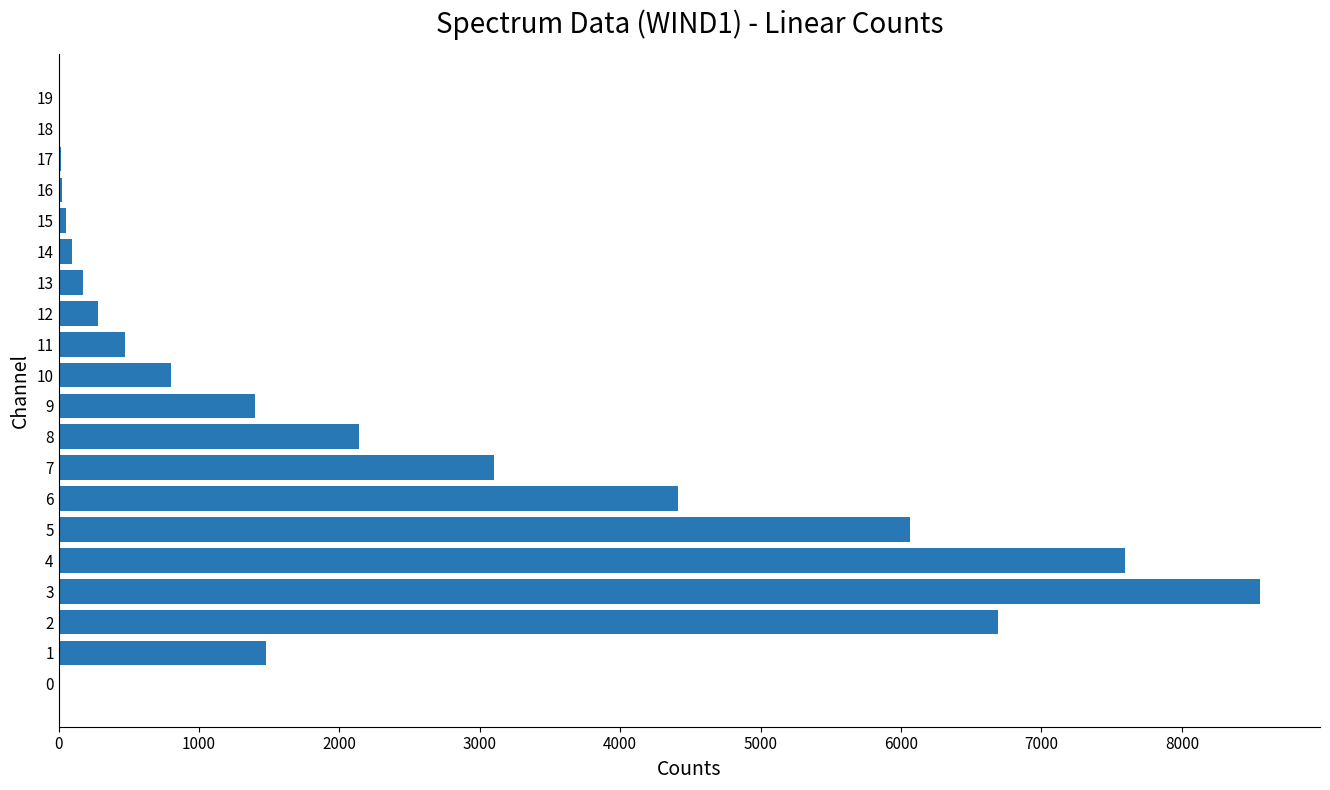

What is the sum of all values?

43380